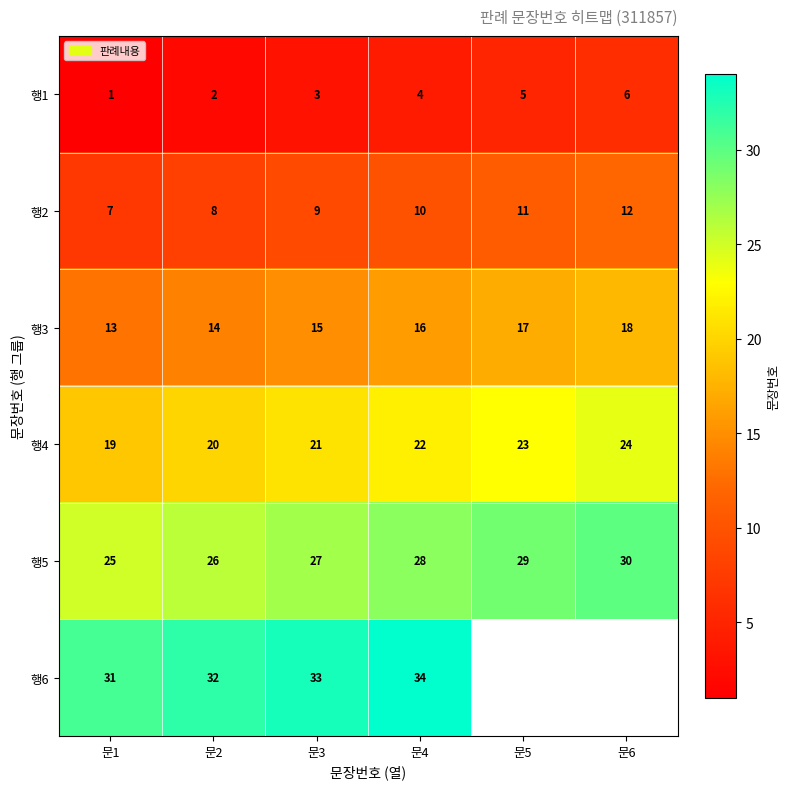

What is the sum of all 행4 values?

129